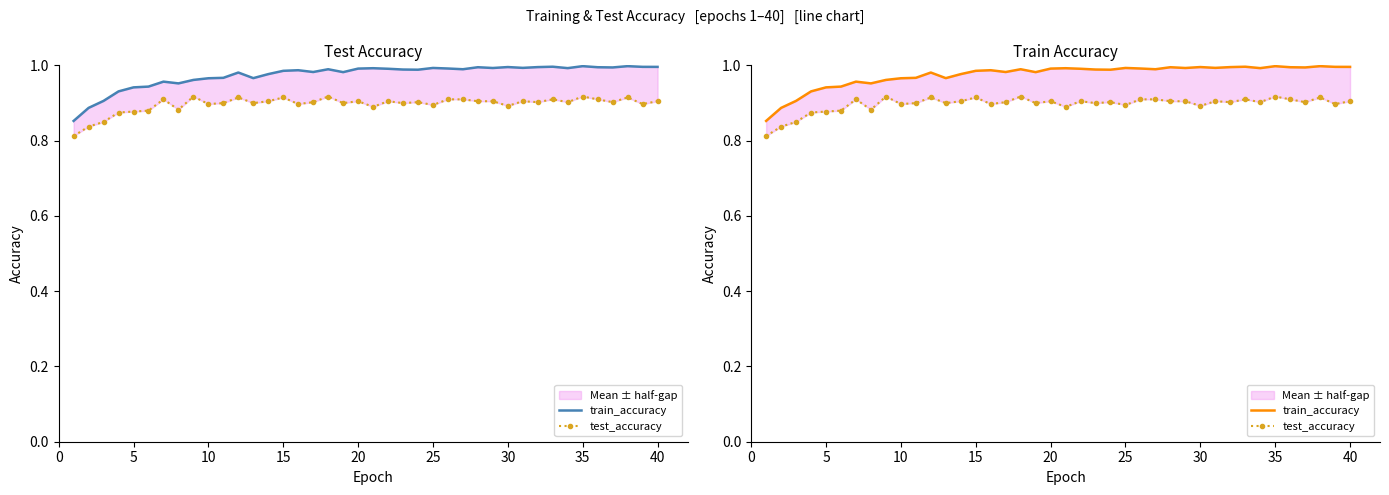

Which series has the largest range (max minus min)?

train_accuracy